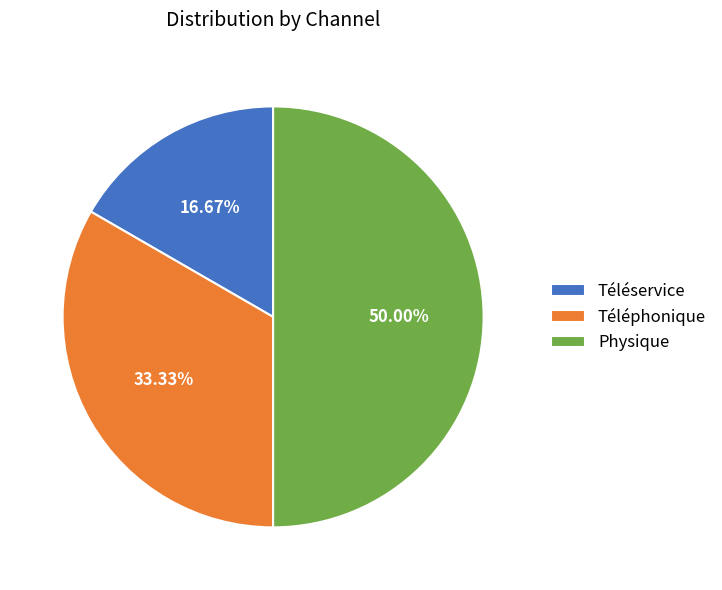

To the nearest percent, what percentage of the pie is Physique?

50%